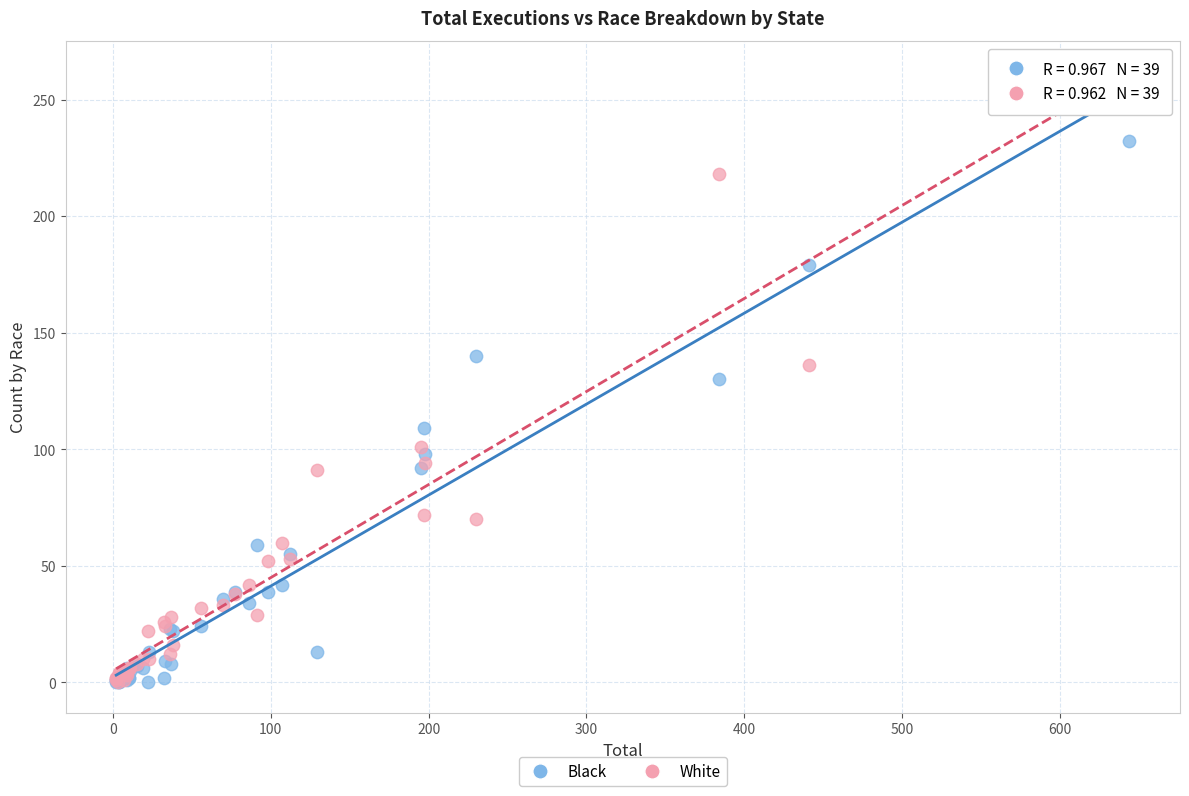

What are all the series names shown in the legend?

Black, White